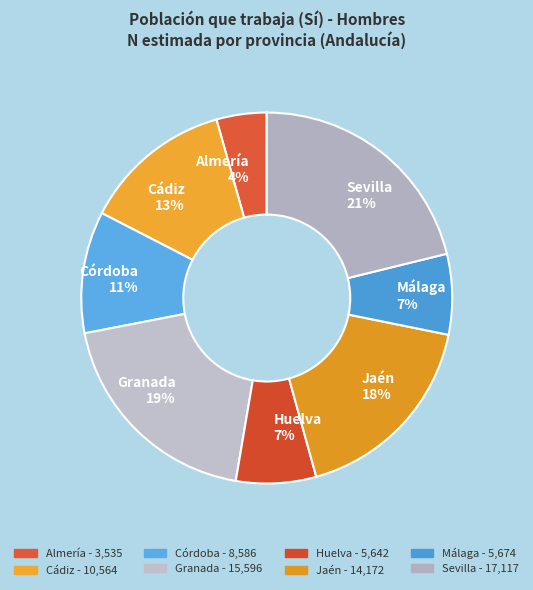

To the nearest percent, what portion does Huelva represent?

7%